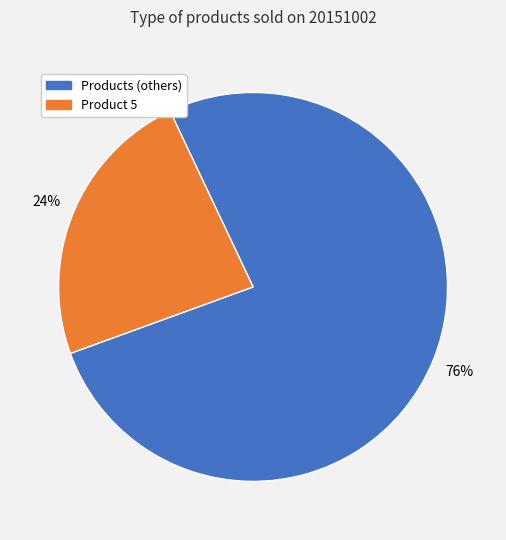

How many segments does this pie chart have?

2